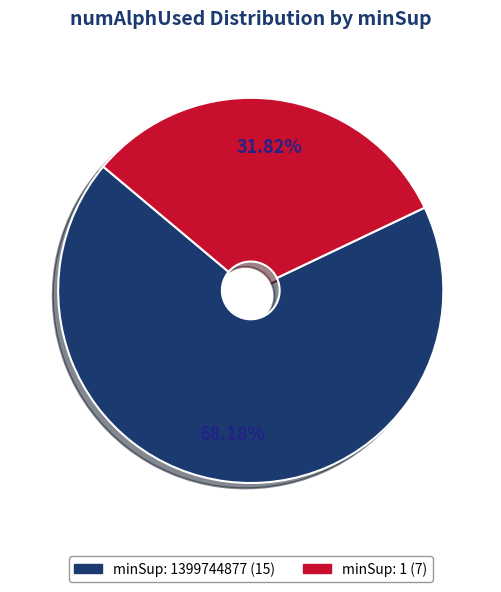

Is there a majority slice in this chart?

Yes